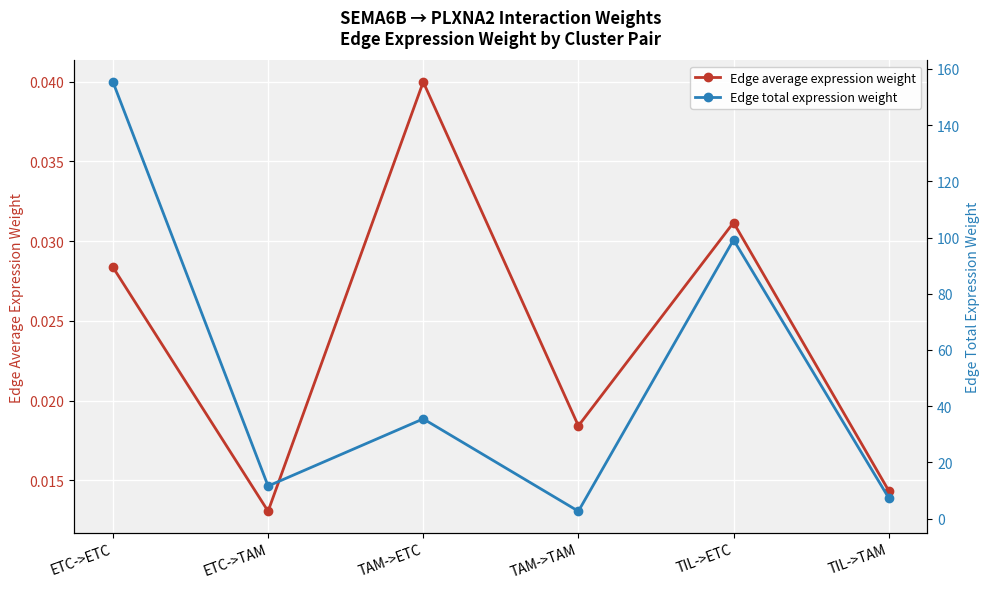

Where is the first local maximum for Edge average expression weight?

TAM->ETC